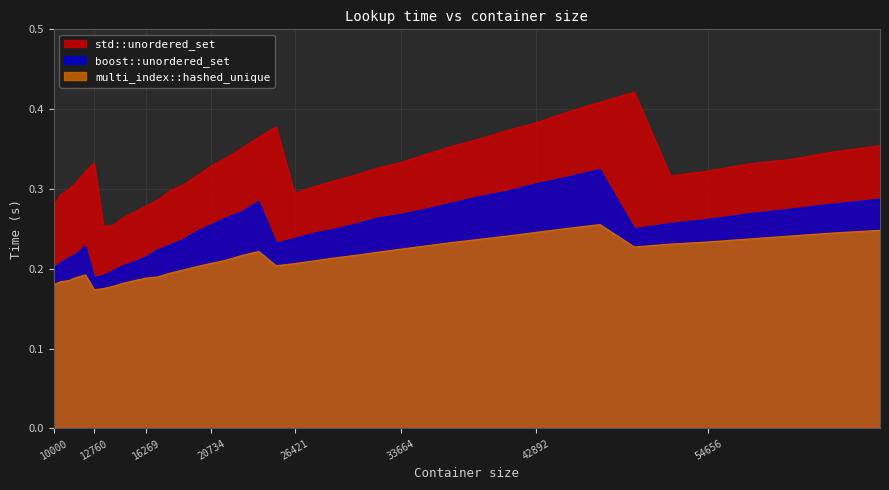

What is the total value across all series at 22845?

0.8